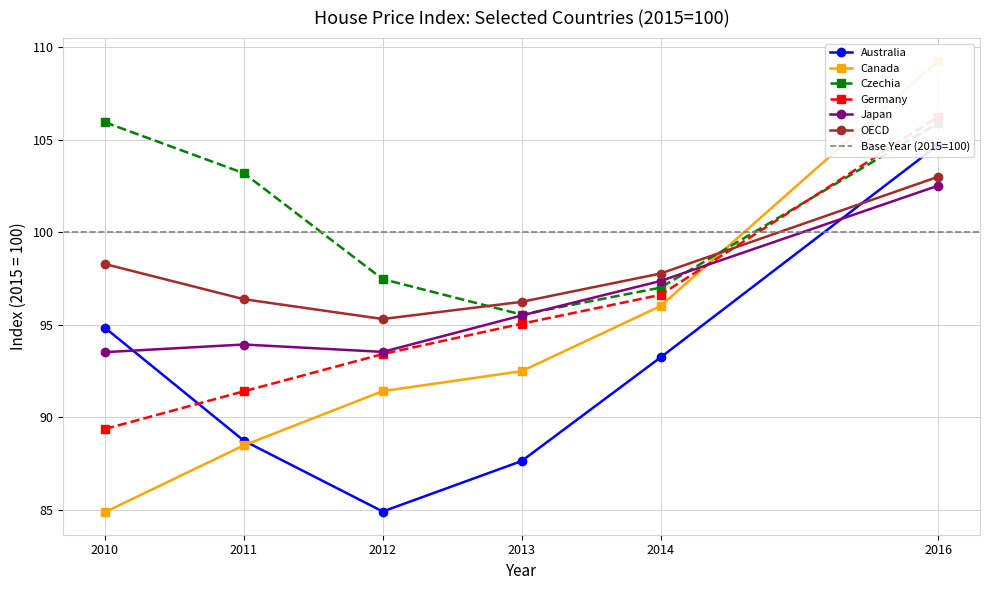

True or false: Canada and Germany intersect in this chart.

True